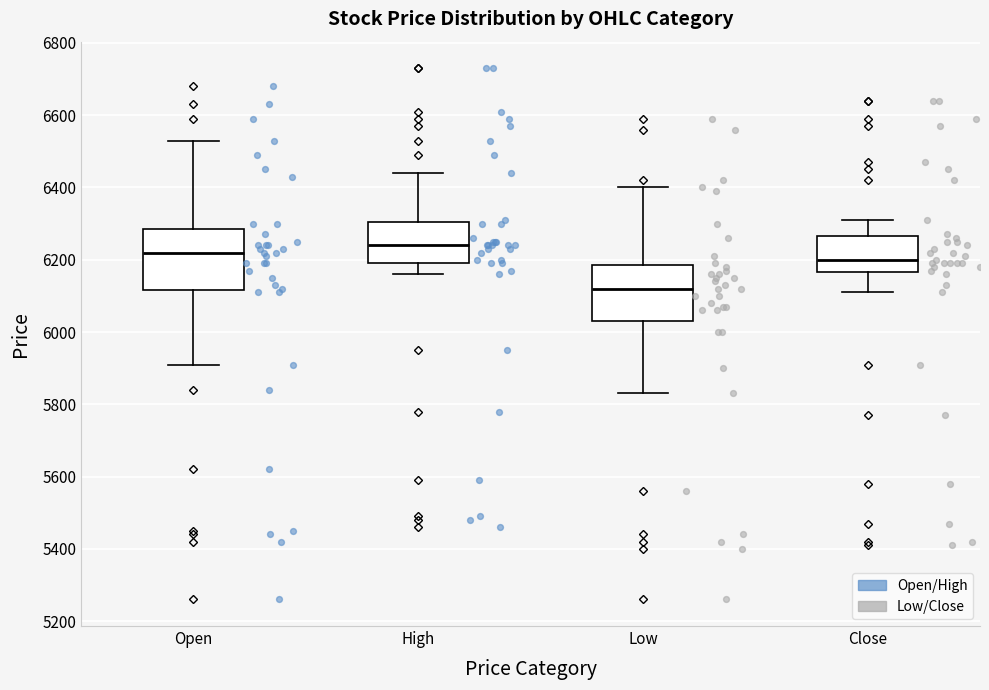

Reading left to right, read every box against the y-axis: the position of its median line, the range the box covers, and the ends of its whiskers. The values are not printed on the chart, so give them approximately, as read against the axis.

Open: median 6220, box 6120 to 6280, whiskers 5920 to 6540
High: median 6240, box 6200 to 6300, whiskers 6160 to 6440
Low: median 6120, box 6040 to 6180, whiskers 5840 to 6400
Close: median 6200, box 6160 to 6260, whiskers 6120 to 6320